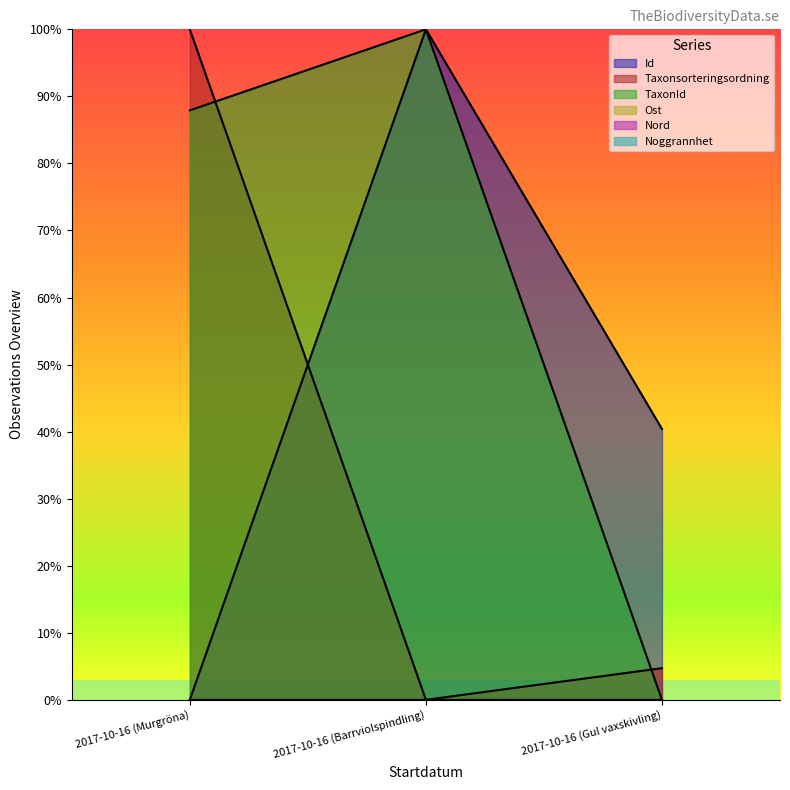

Does the chart display data point markers on the line(s)?

No